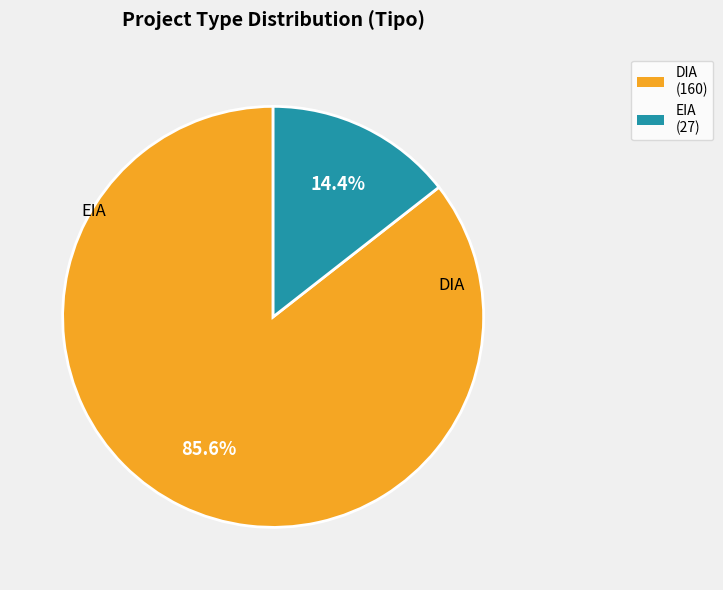

To the nearest percent, what percentage of the pie is DIA?

86%